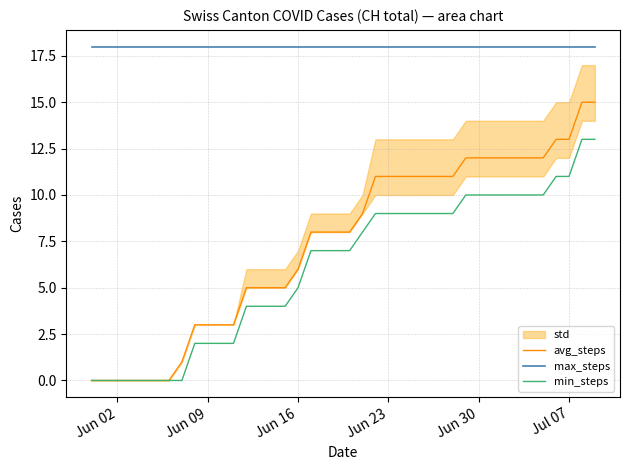

True or false: max_steps and avg_steps cross at least once.

False